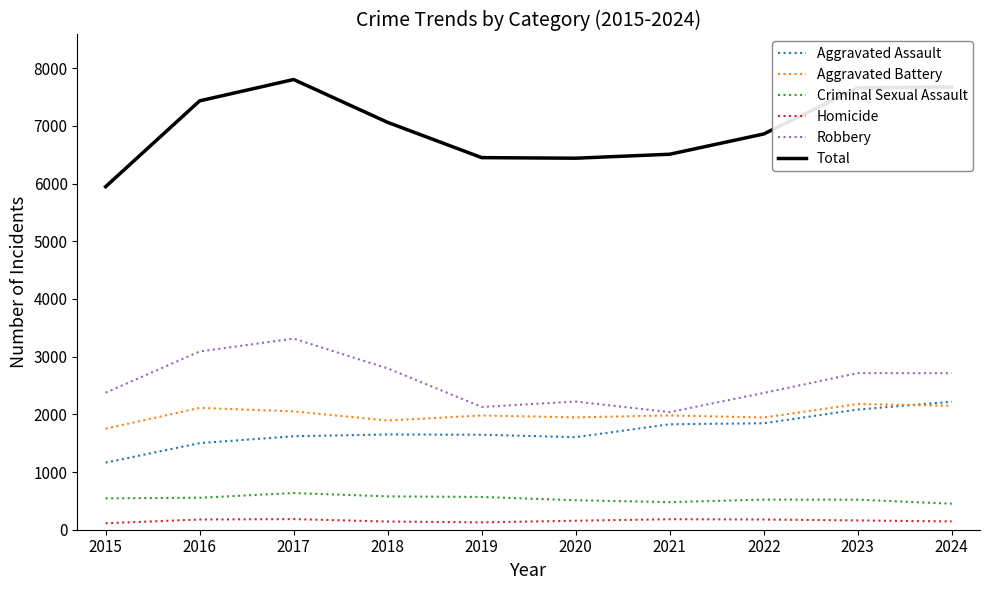

Which series has the largest range (max minus min)?

Total